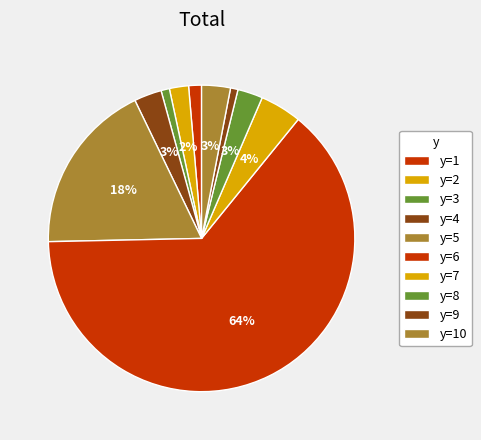

How many slices are in this pie chart?

10